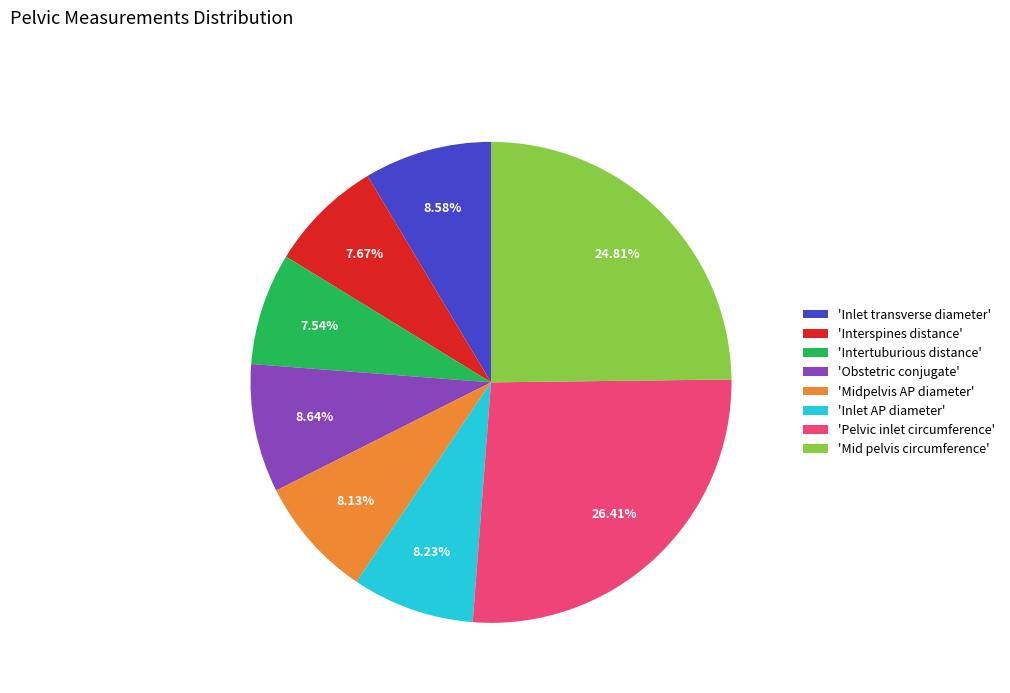

Do 'Inlet transverse diameter' and 'Inlet AP diameter' together represent more than half of the pie?

No